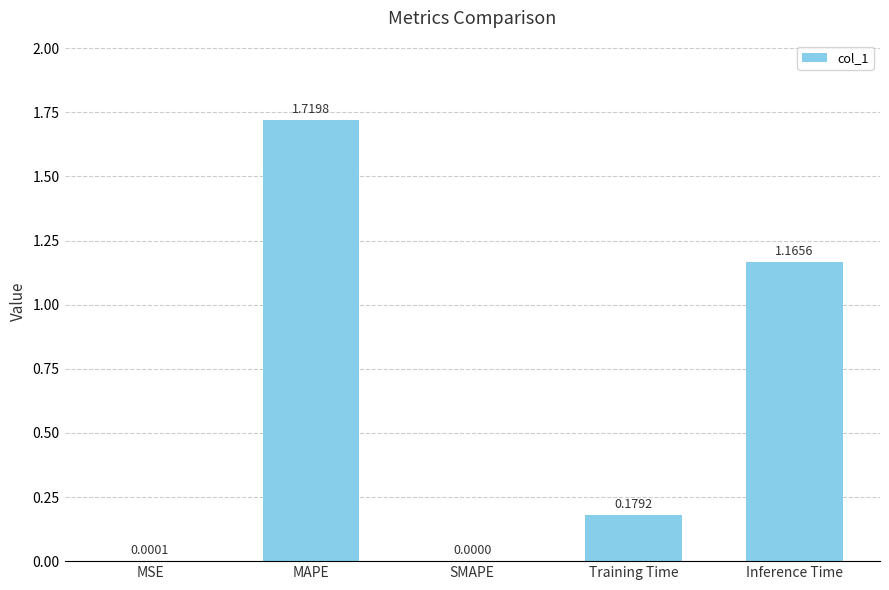

What is the sum of the values at MAPE and Inference Time?

2.9